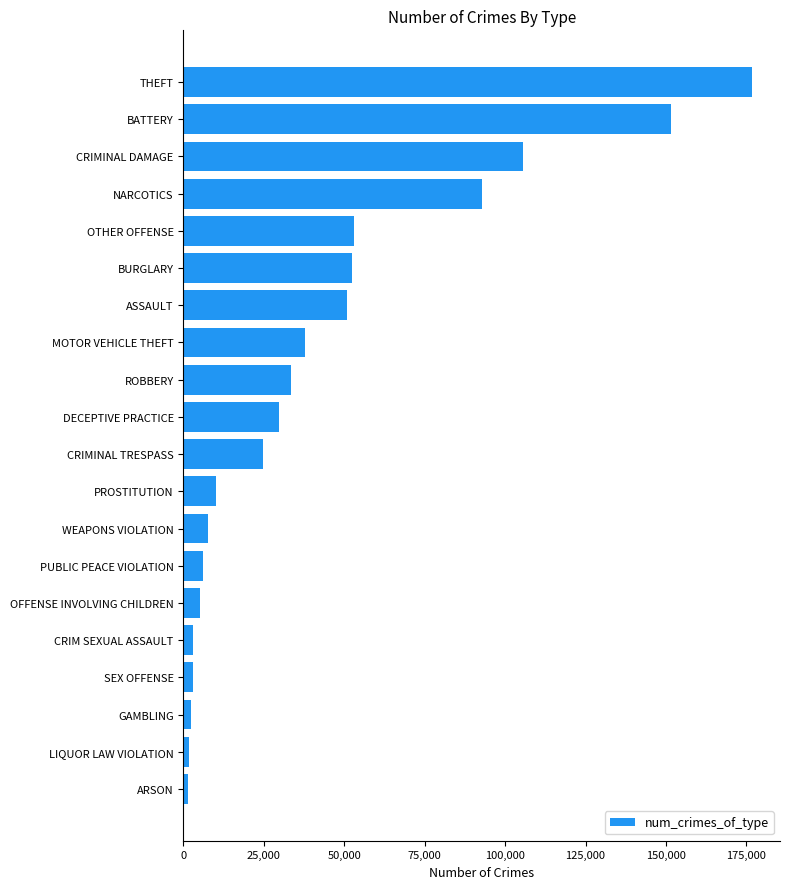

What is the maximum value shown in the chart?

176635